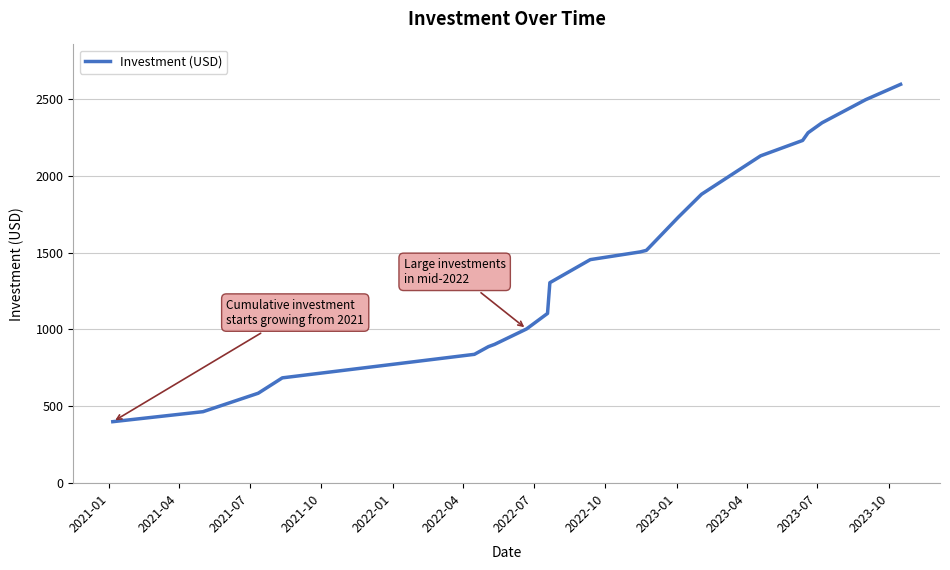

What is the minimum value shown in the chart?

400